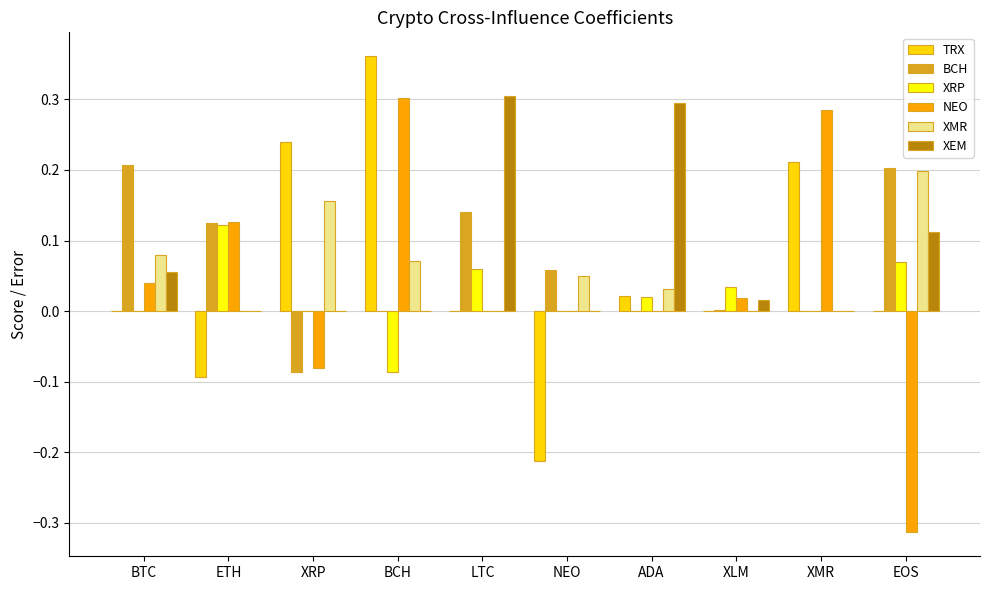

Which category has the highest value across all series?

BCH